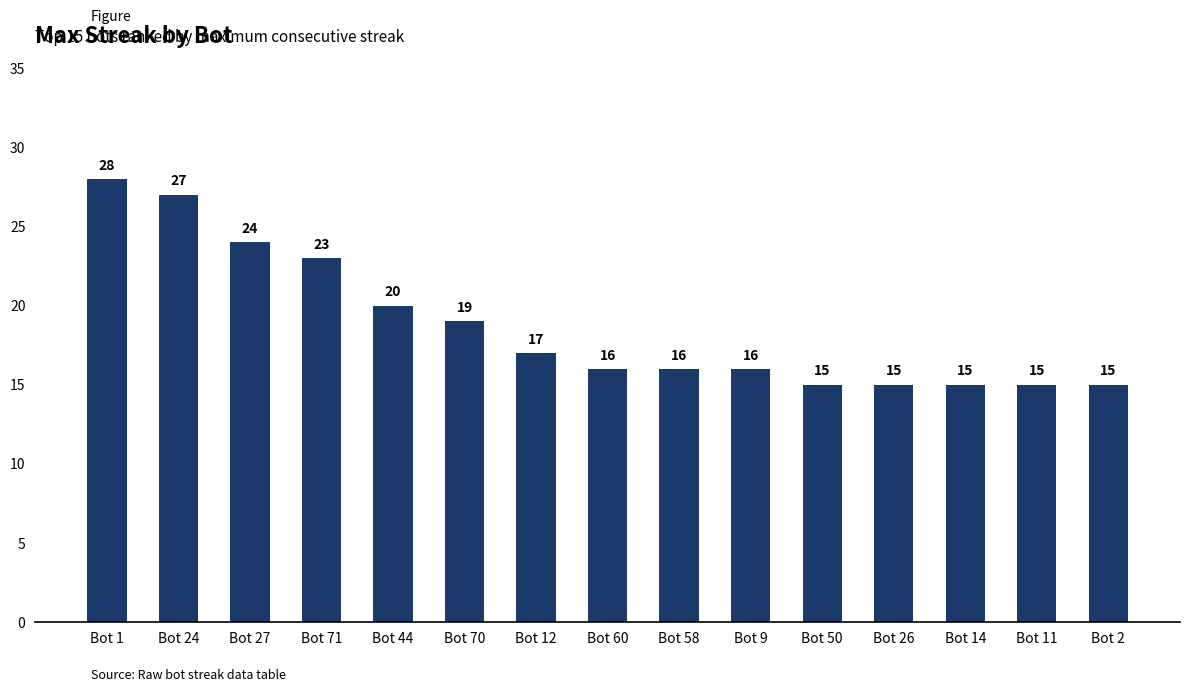

Reading left to right, transcribe all the data shown in this chart.

Bot 1=28	Bot 24=27	Bot 27=24	Bot 71=23	Bot 44=20	Bot 70=19	Bot 12=17	Bot 60=16	Bot 58=16	Bot 9=16	Bot 50=15	Bot 26=15	Bot 14=15	Bot 11=15	Bot 2=15